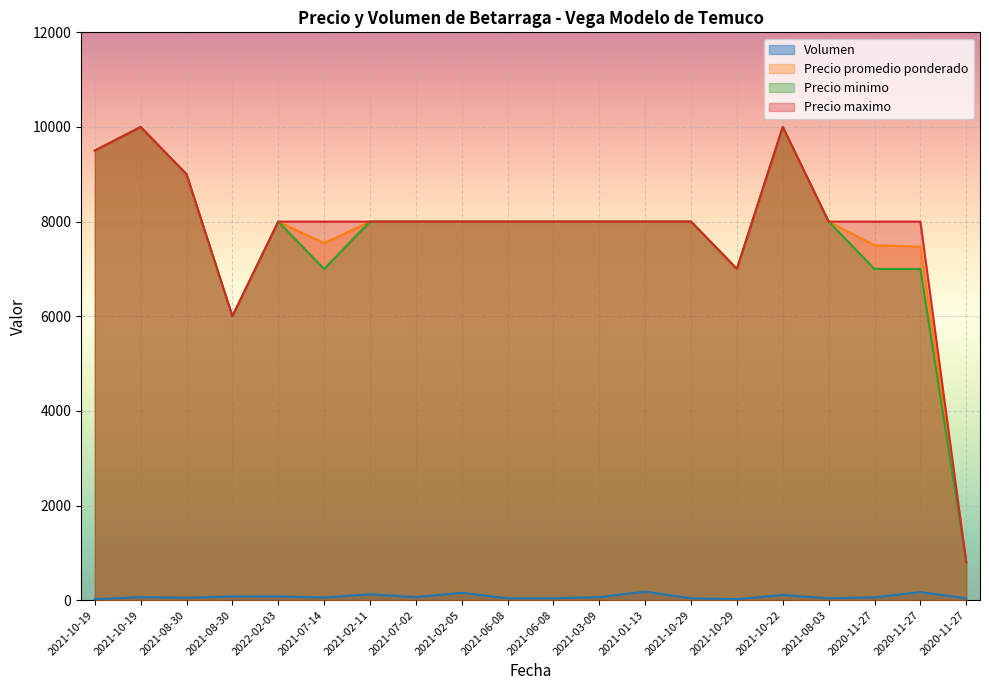

How many categories are shown in the chart?

20